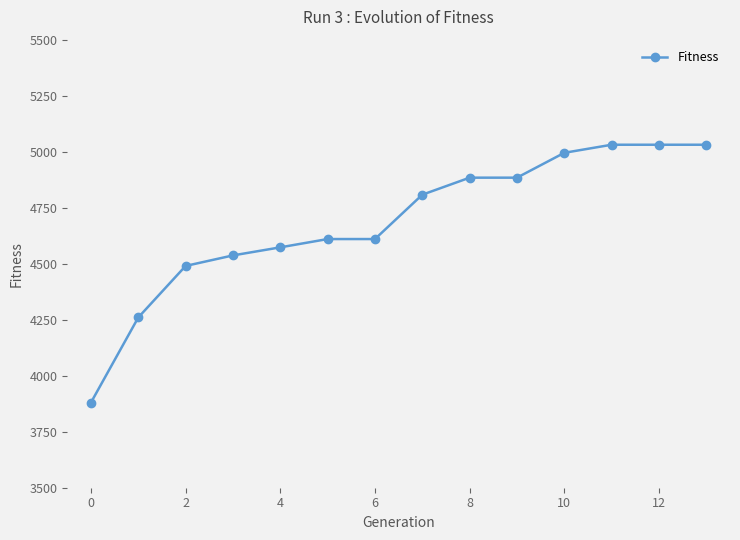

What is the value of the 4th point from the left?

4537